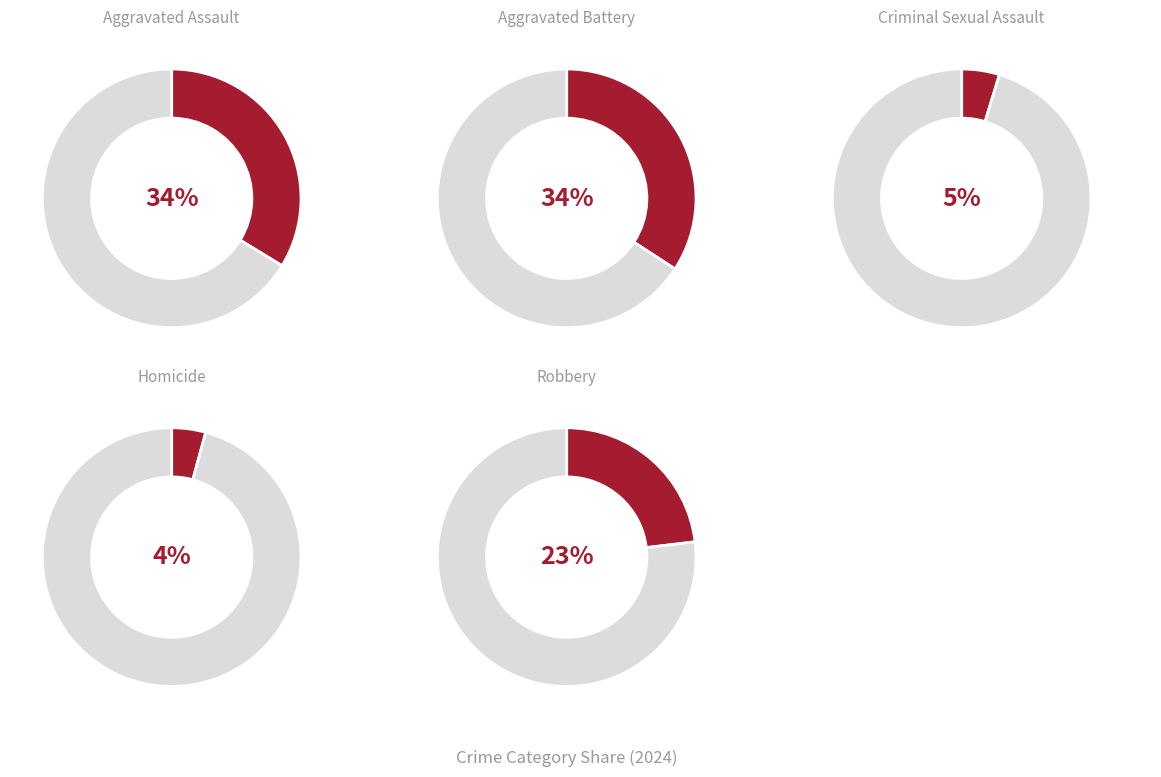

Is Robbery the majority of the pie?

No